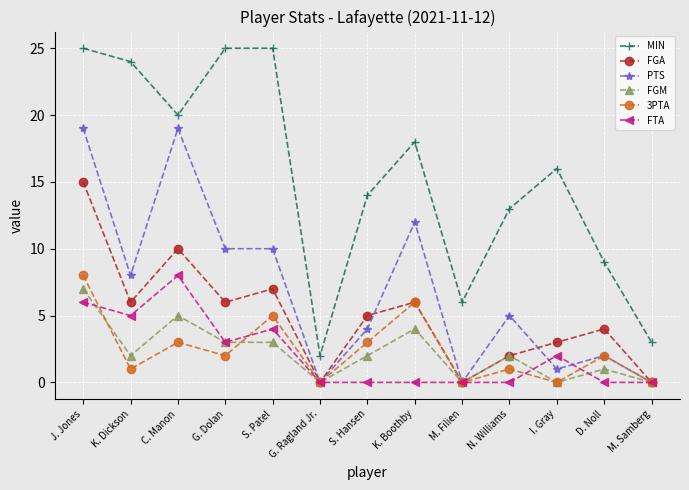

What is the maximum value shown in the chart?

25